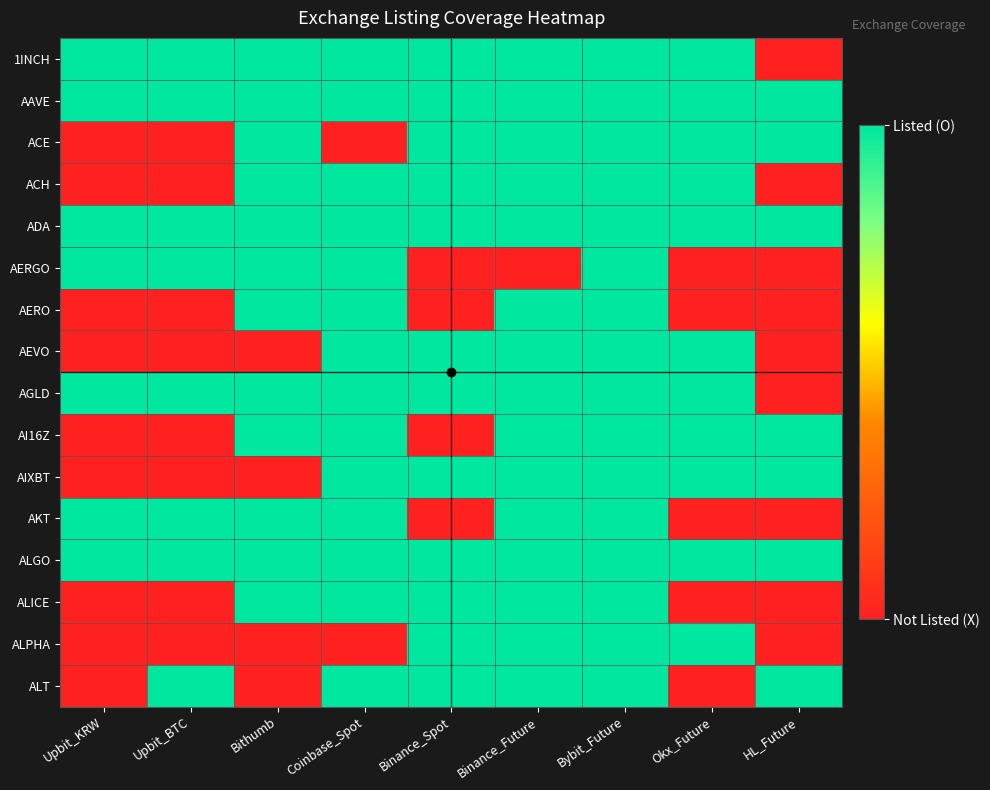

Which series has the largest range (max minus min)?

1INCH